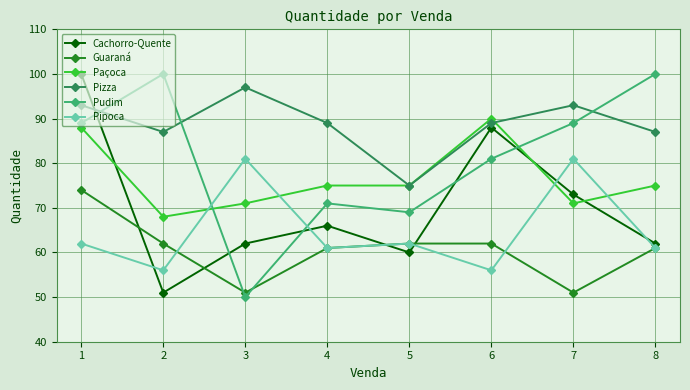

Which series has the largest total across all categories?

Pizza